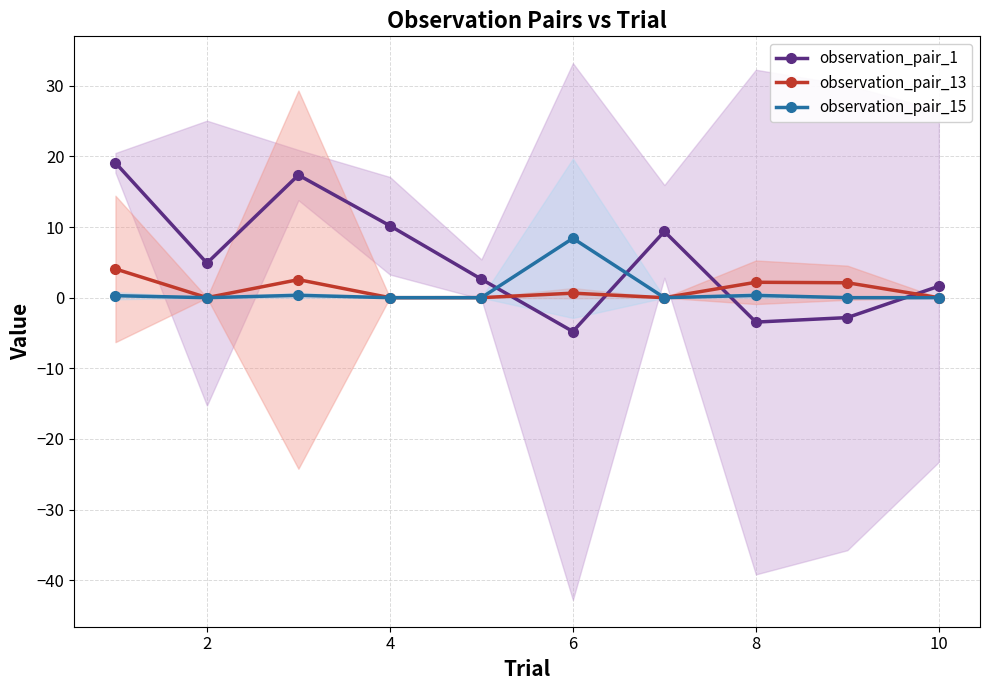

Between 0 and 6, which series saw the biggest shift?

observation_pair_1